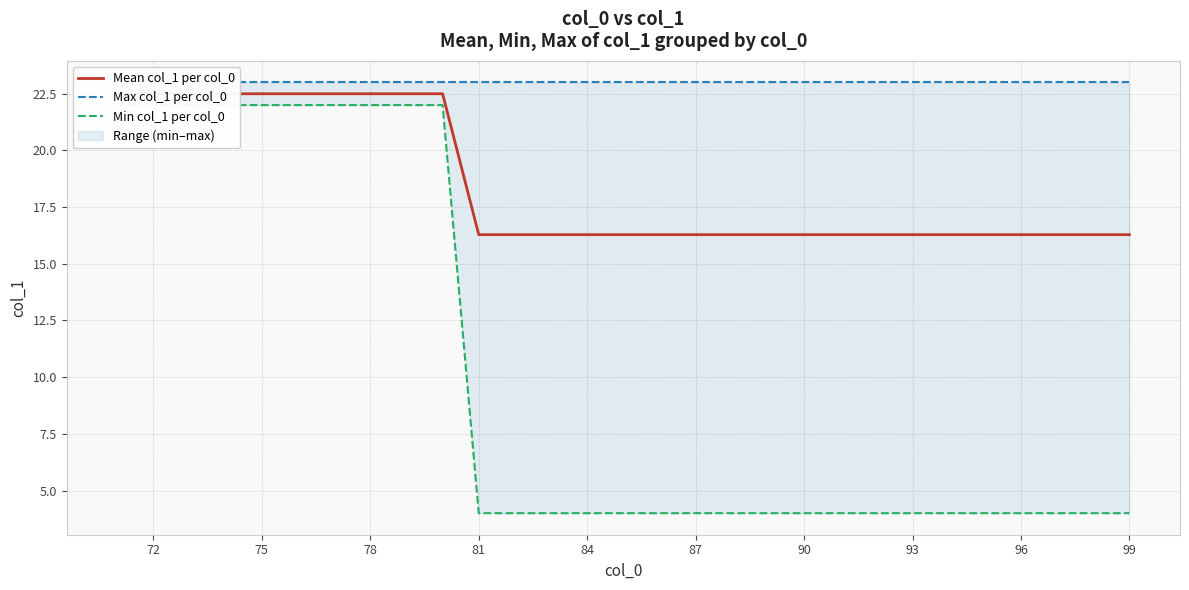

What is the difference between the maximum and minimum values in the Min col_1 per col_0 series?

18.0